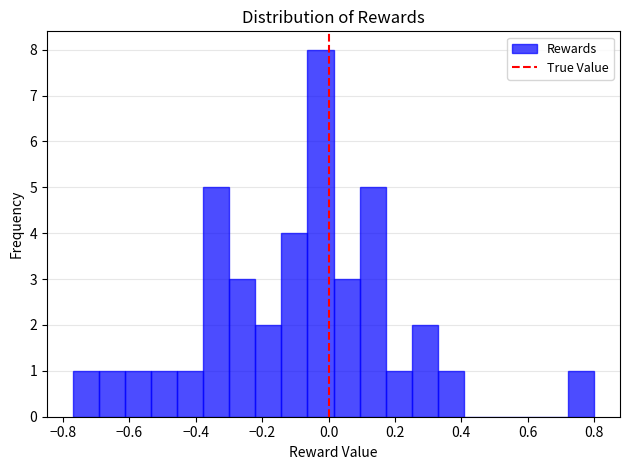

Around what value on the x-axis is the tallest bar? Give the approximate position of its centre, as read against the axis.

-0.02